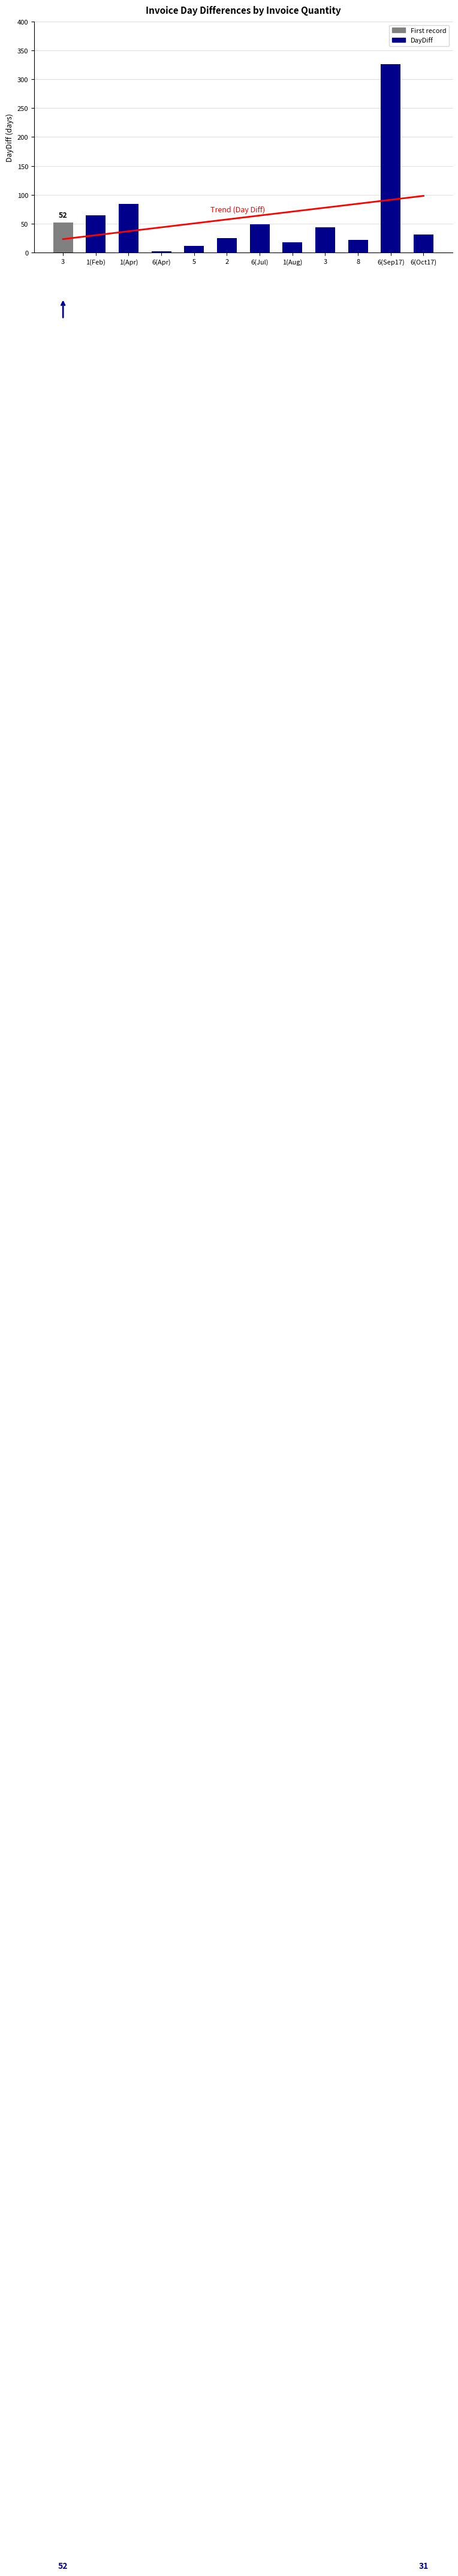

Reading left to right, what are all the values shown in this chart?

3=52	1(Feb)=64	1(Apr)=84	6(Apr)=2	5=11	2=25	6(Jul)=49	1(Aug)=18	3=44	8=22	6(Sep17)=326	6(Oct17)=31